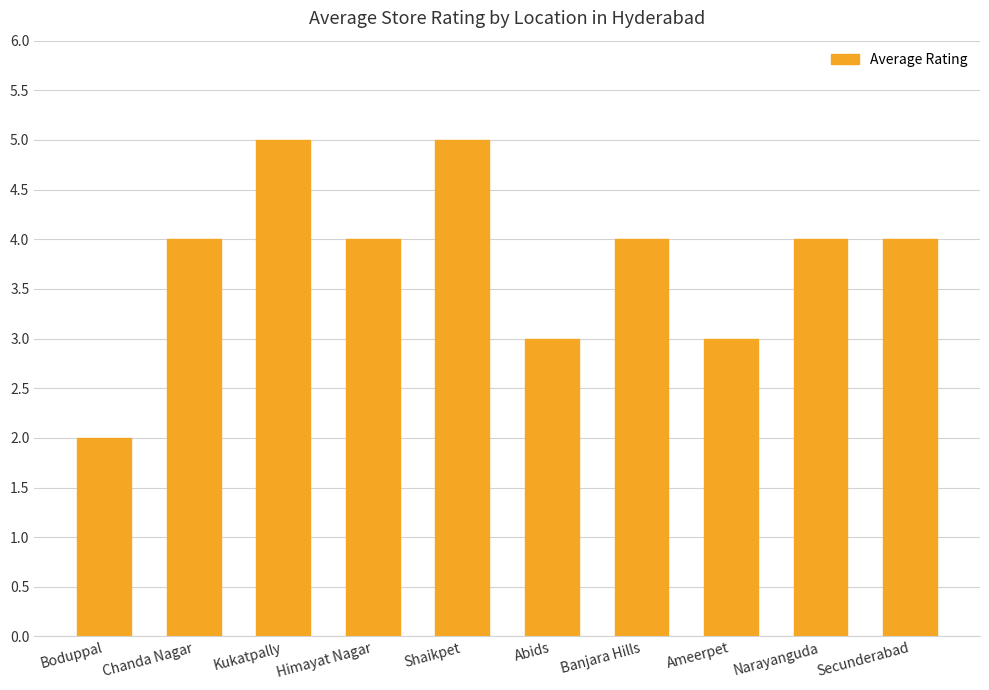

The chart shows a value of 3 at Secunderabad. True or false?

False